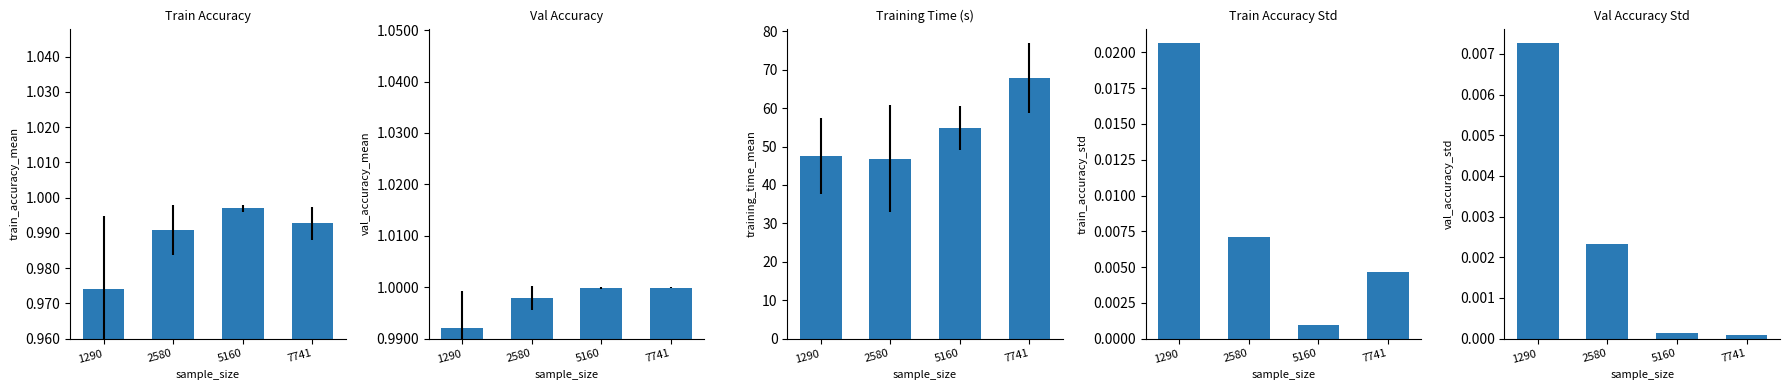

Is it true that val_accuracy_mean equals 1.6 at 2580?

False